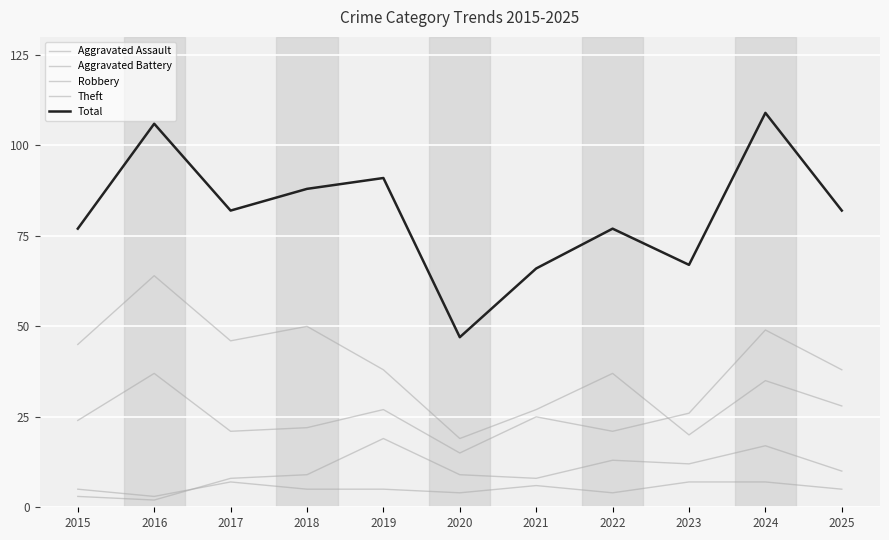

How many interior local peaks does the Aggravated Battery series have?

3